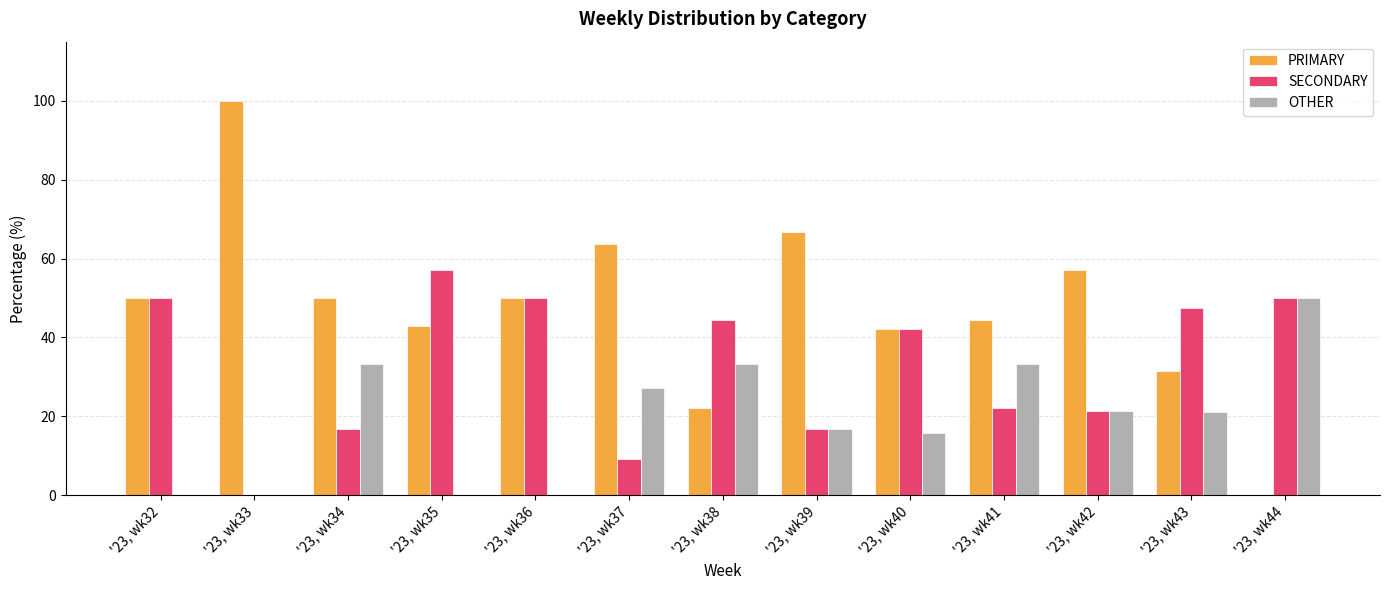

What is the difference between the SECONDARY values at '23, wk38 and '23, wk44?

5.6